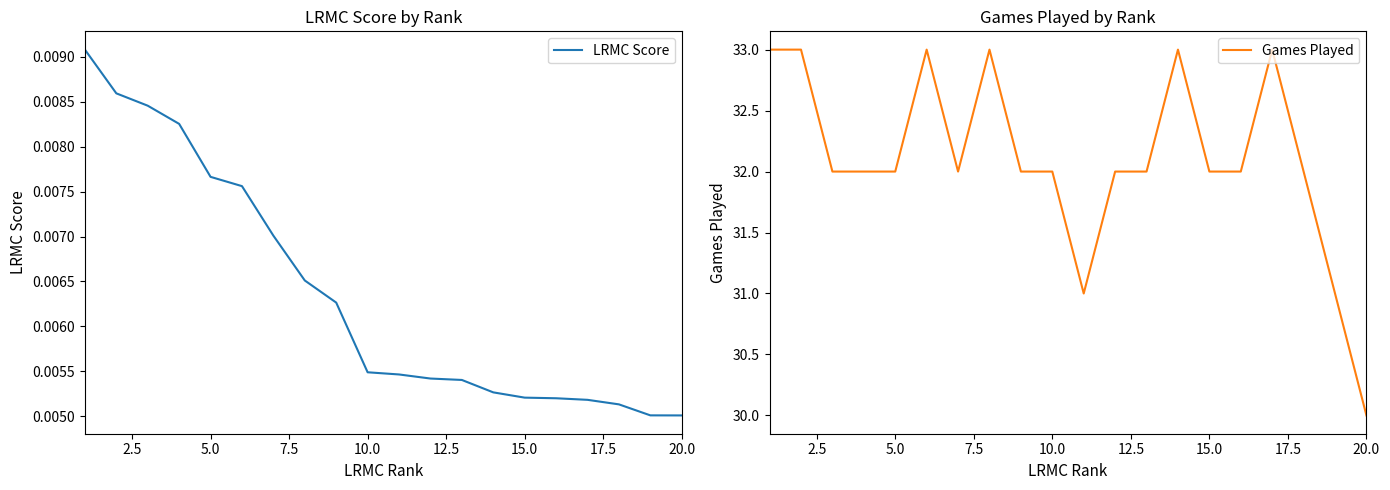

What are all the series names shown in the legend?

LRMC Score, Games Played